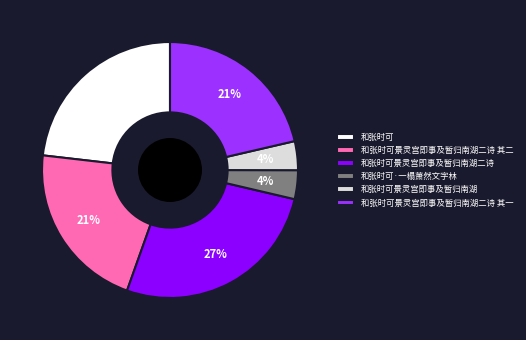

Does any single category account for the majority?

No